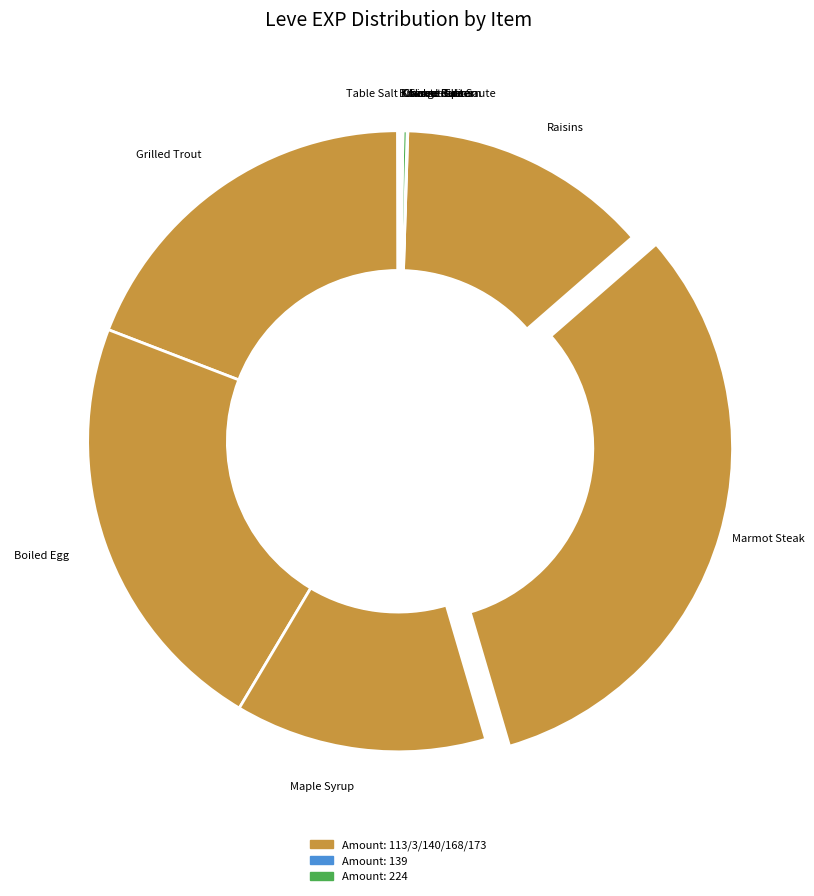

True or false: Maple Syrup accounts for 13% of the total.

True